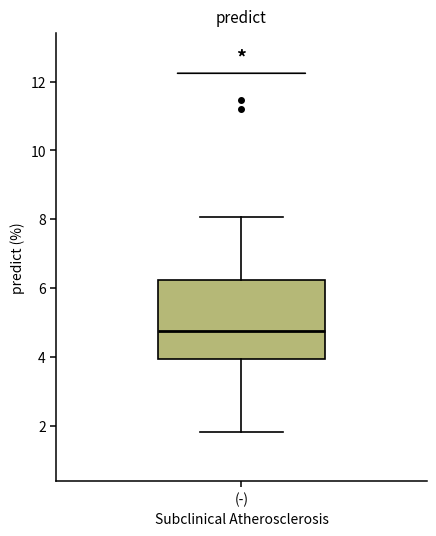

Read this box plot against the y-axis: the position of the median line, the range covered by the box, and the ends of both whiskers. The values are not printed on the chart, so give them approximately, as read against the axis.

median 4.8, box 4.0 to 6.2, whiskers 1.8 to 8.0